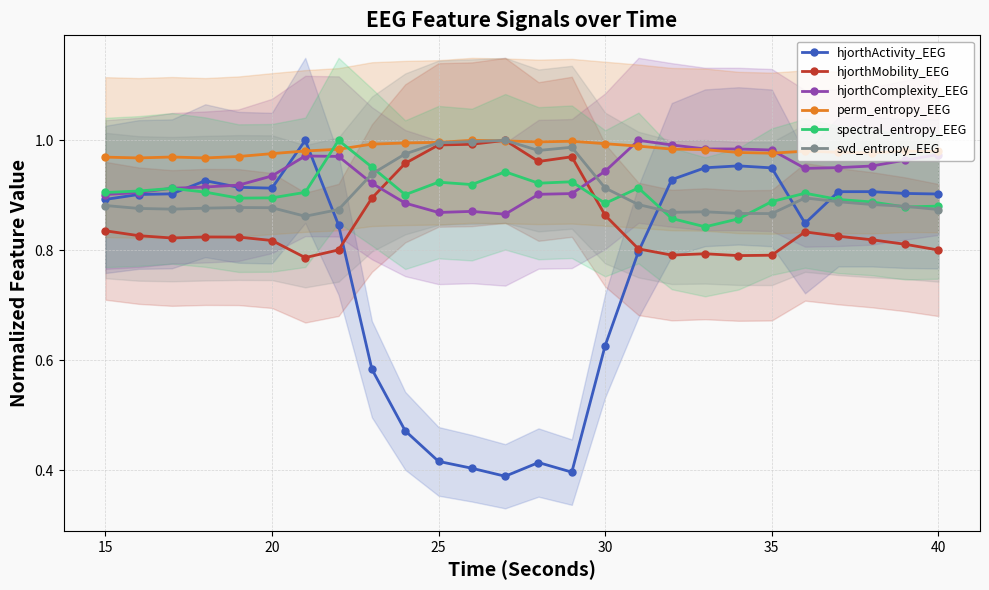

Which series ends up on top after the final intersection of hjorthComplexity_EEG and hjorthMobility_EEG?

hjorthComplexity_EEG